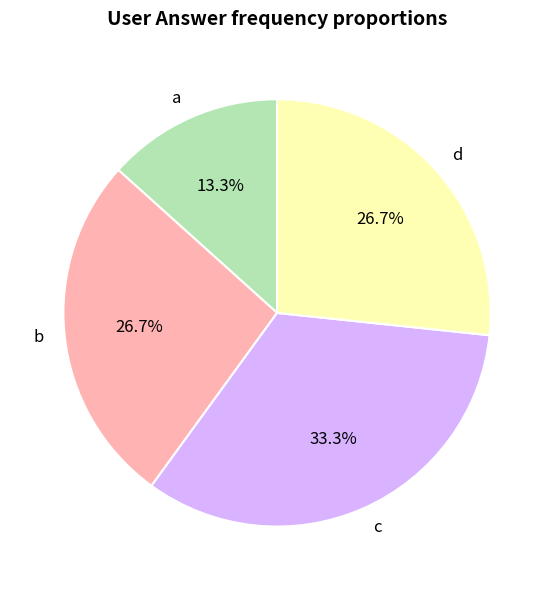

What percentage is the d slice, to the nearest percent?

27%